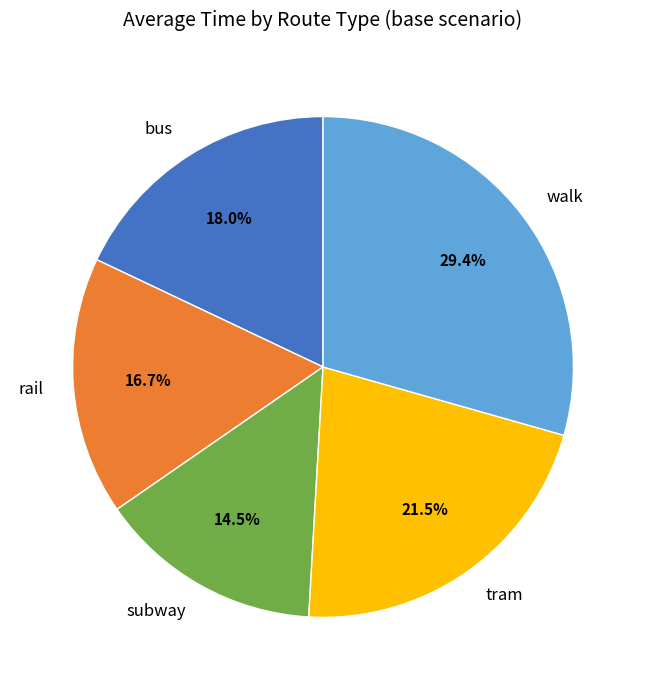

Which category has the smallest portion of the pie?

subway